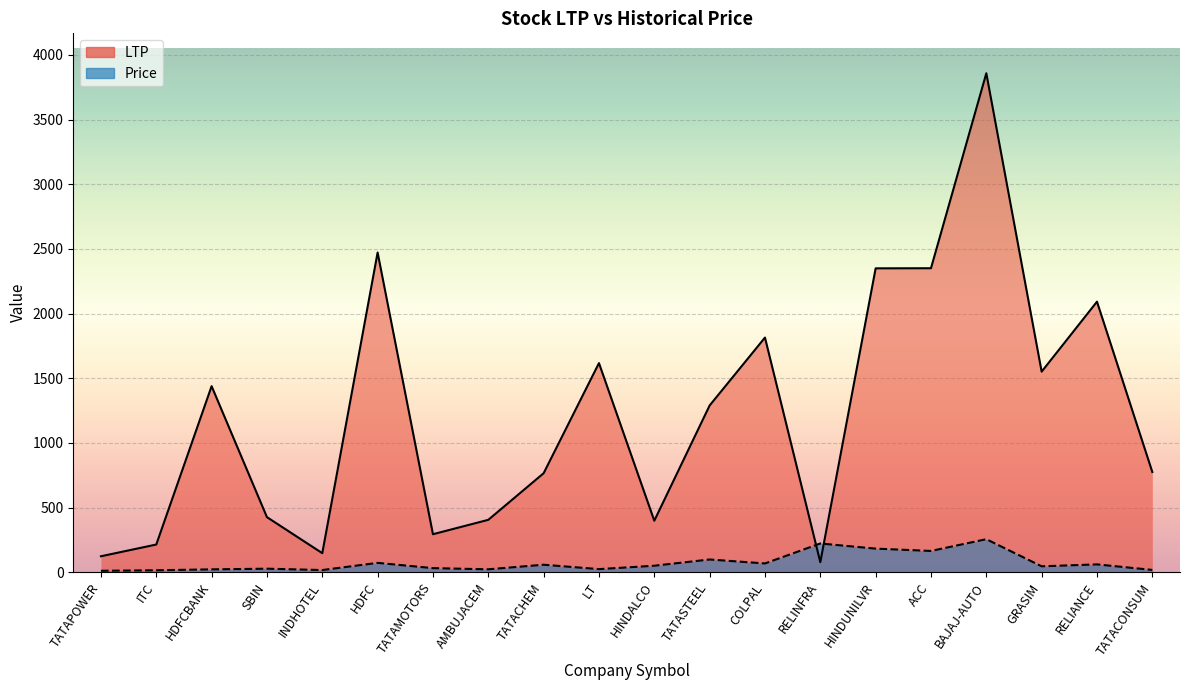

Between HINDUNILVR and TATAPOWER, which is larger?

HINDUNILVR